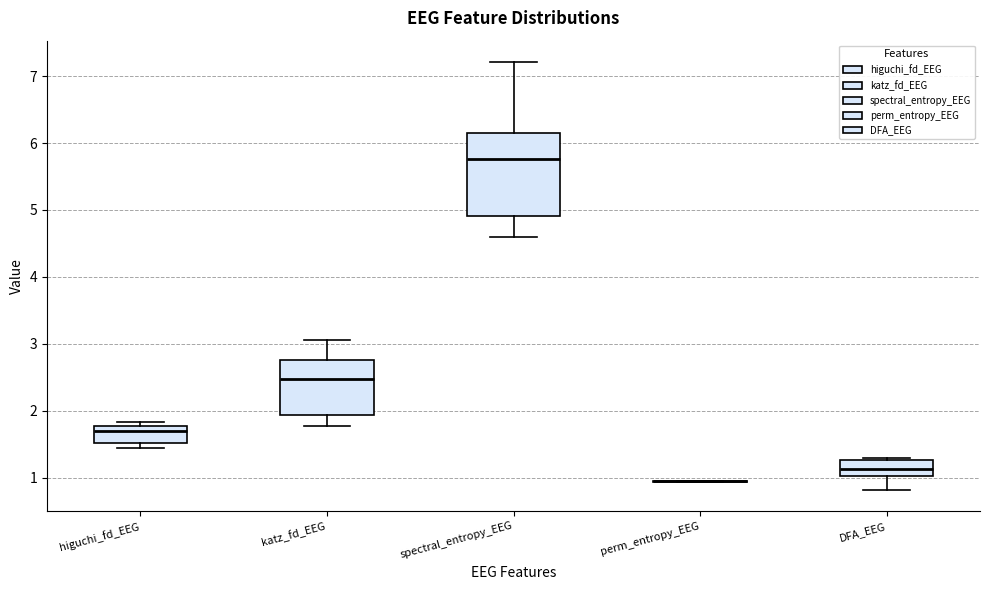

Comparing the boxes themselves (not the whiskers), which one is the tallest?

spectral_entropy_EEG